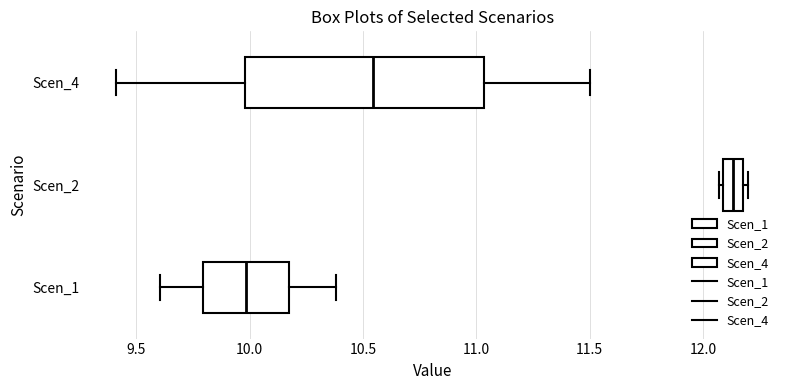

Comparing the boxes themselves (not the whiskers), which one is the widest?

Scen_4